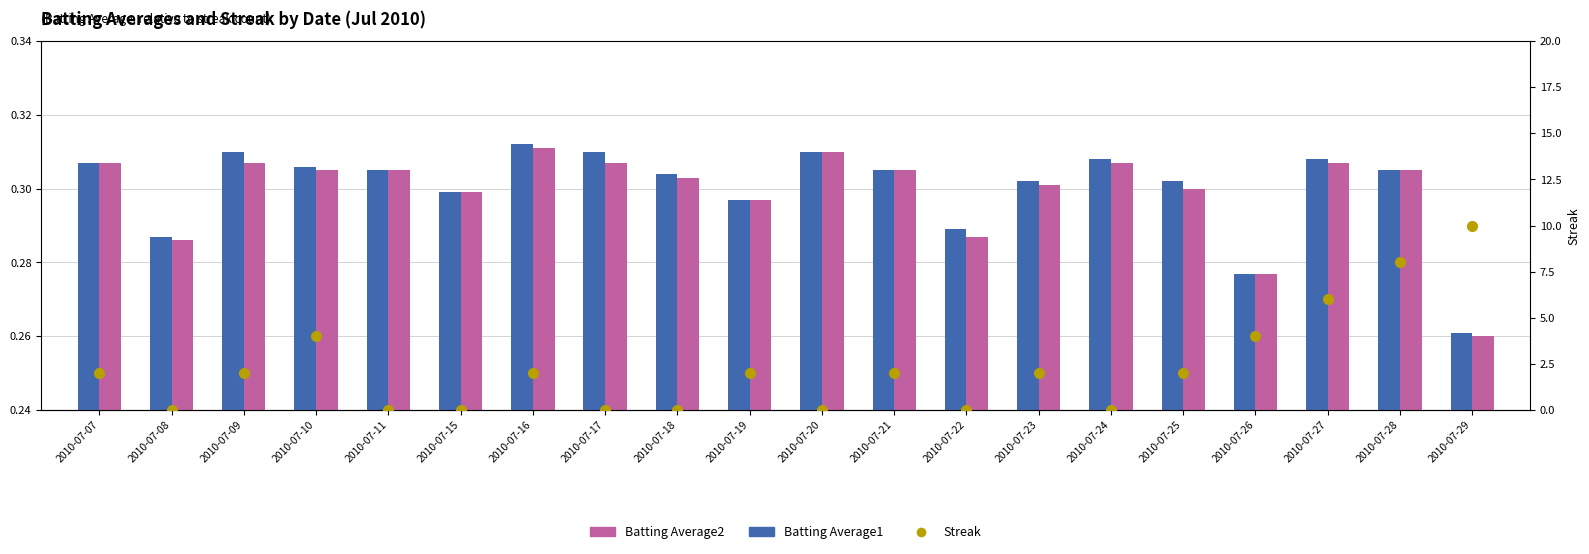

What are all the series names shown in the legend?

Batting Average1, Batting Average2, Streak